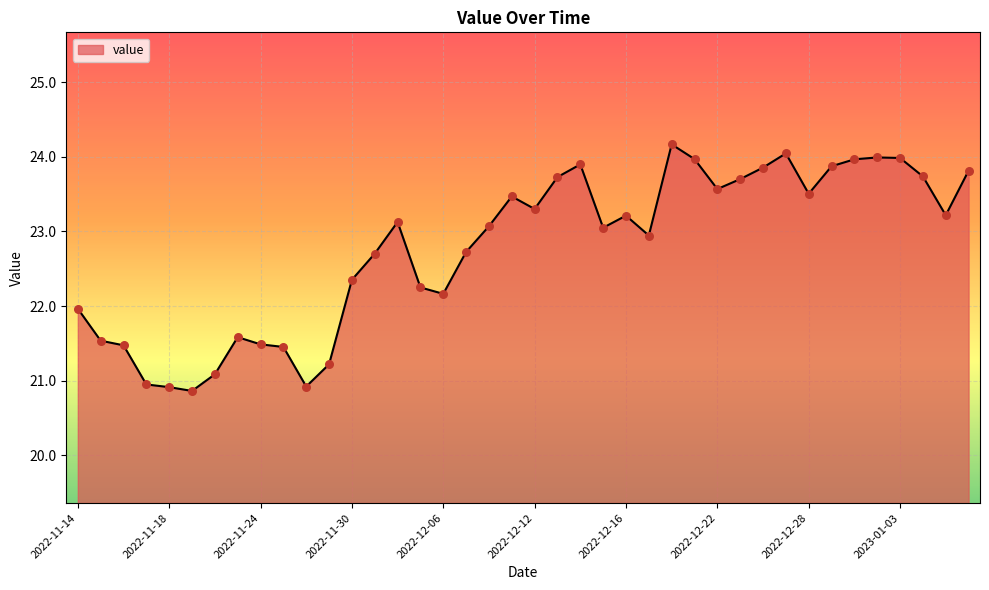

What is the minimum value shown in the chart?

20.9